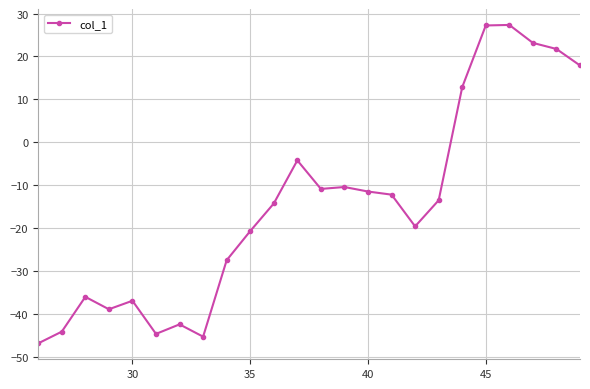

How many data points are above -13?

11